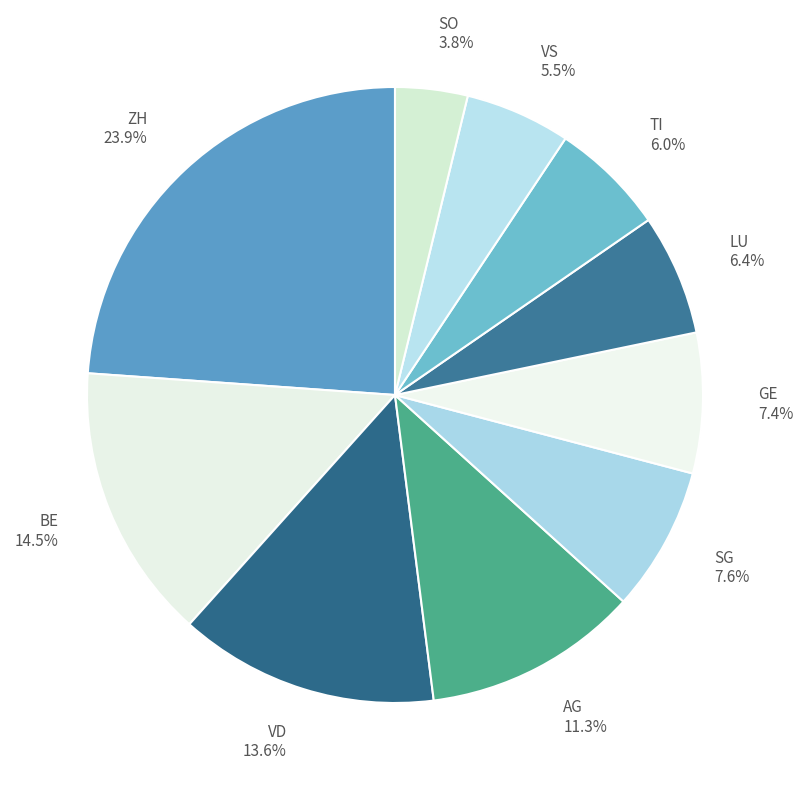

Count the number of slices in the pie.

10